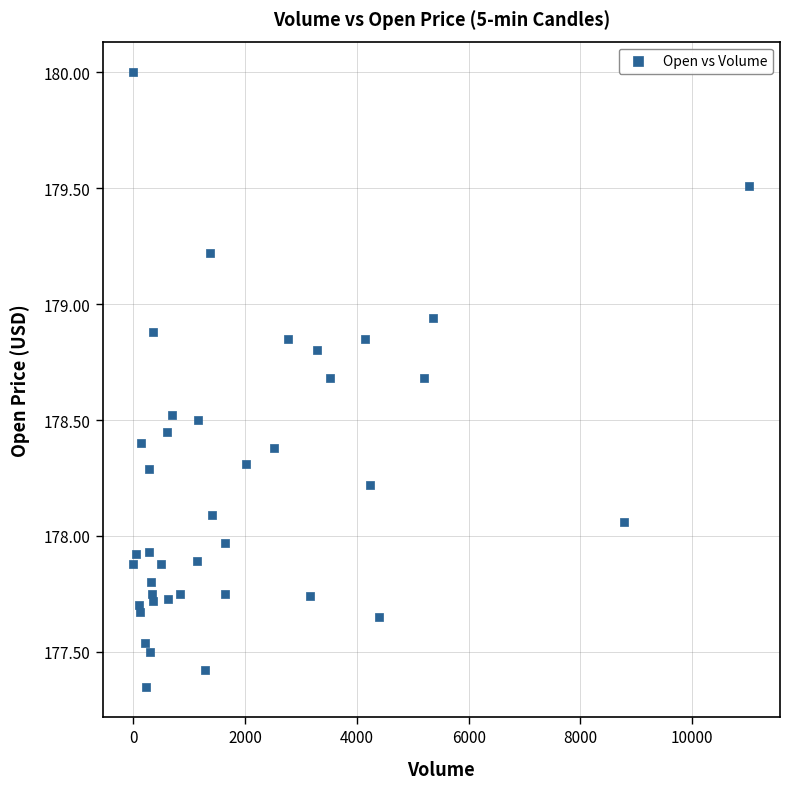

What is the range of Y values (max minus min)?

2.6